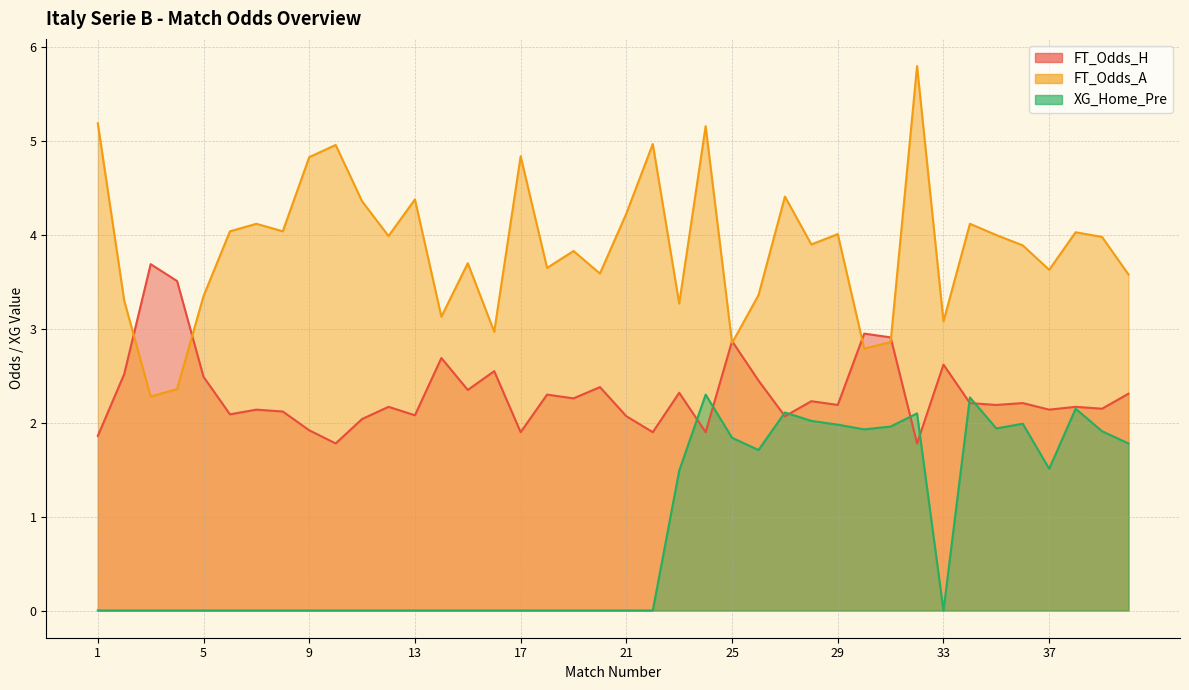

Which series ends up on top after the final intersection of FT_Odds_H and XG_Home_Pre?

FT_Odds_H